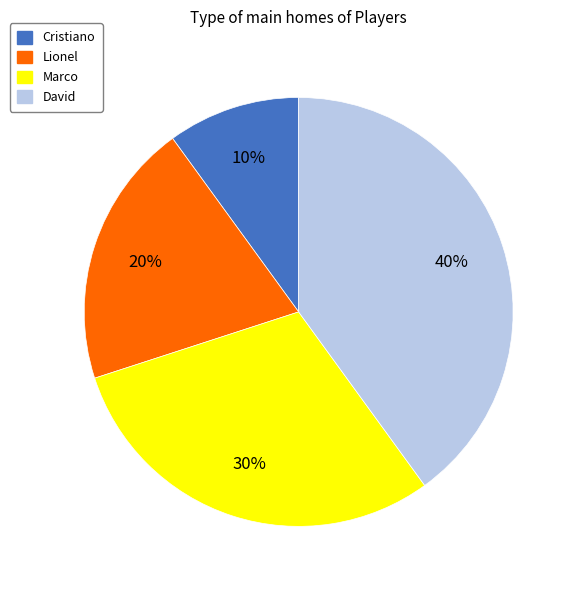

Which has a higher value, Cristiano or Lionel?

Lionel